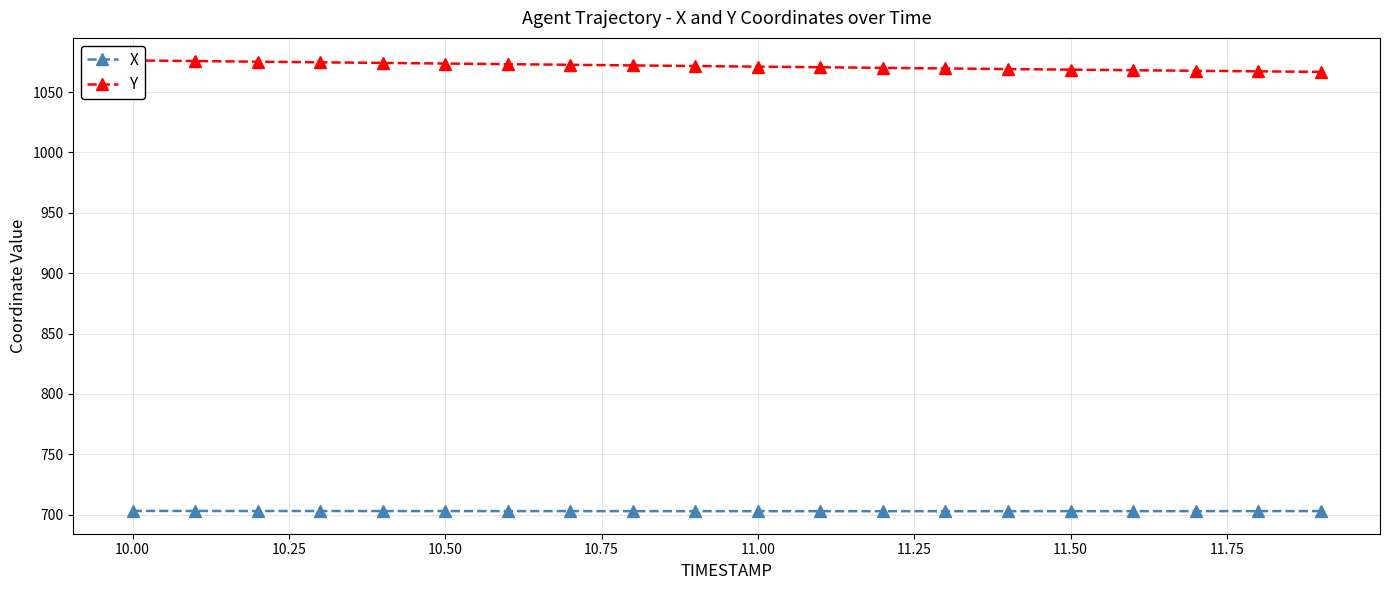

What is the maximum value for X?

703.1